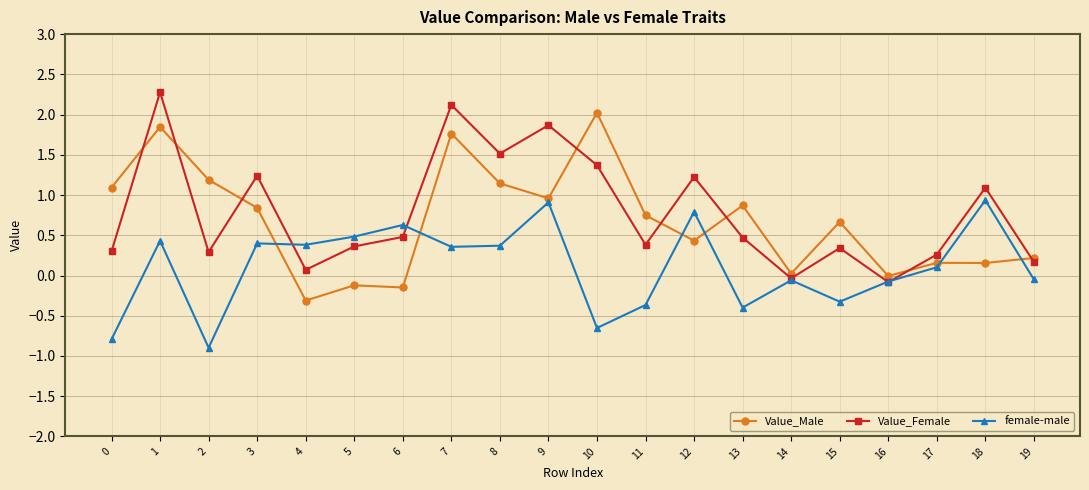

Which series has the largest total across all categories?

Value_Female